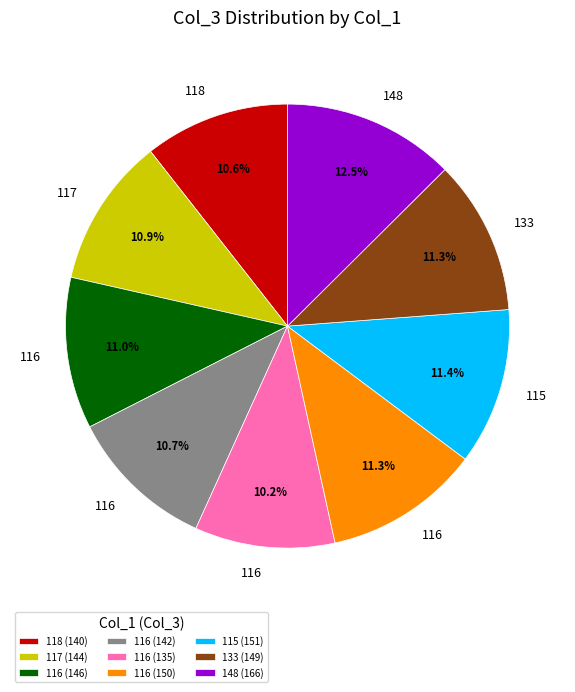

Is the sum of 116 (135) and 118 (140) greater than half?

No